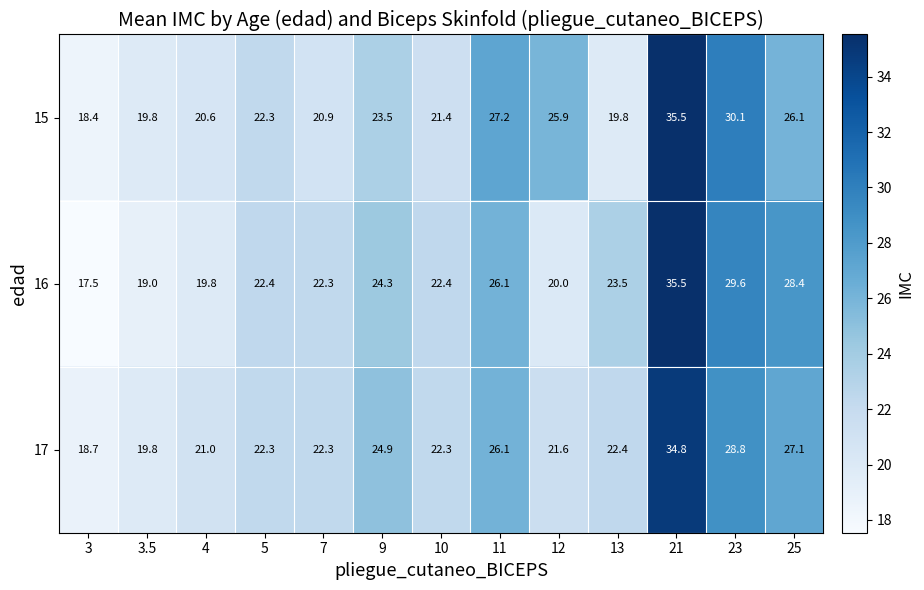

At which category is the sum across all series the highest?

21